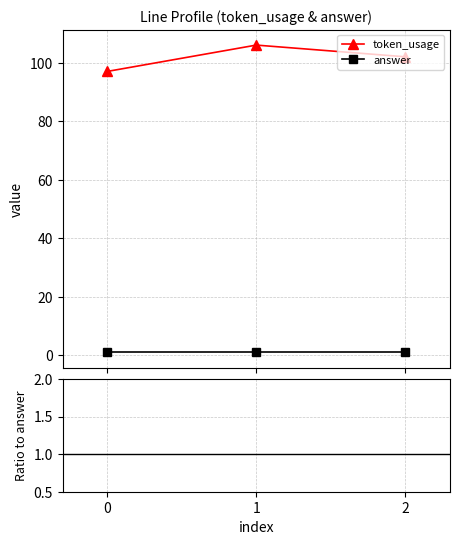

What is the value of the token_usage point at the 3rd from the left?

102